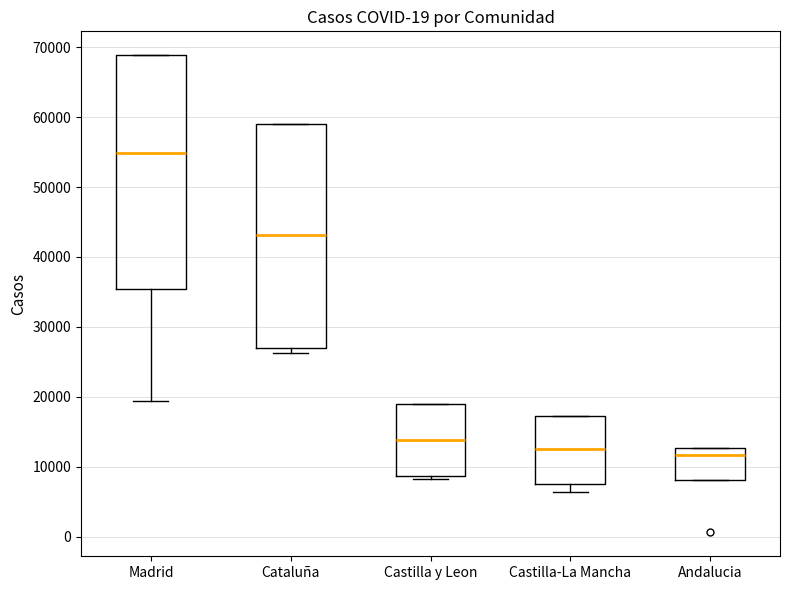

Comparing the boxes themselves (not the whiskers), which one is the tallest?

Madrid